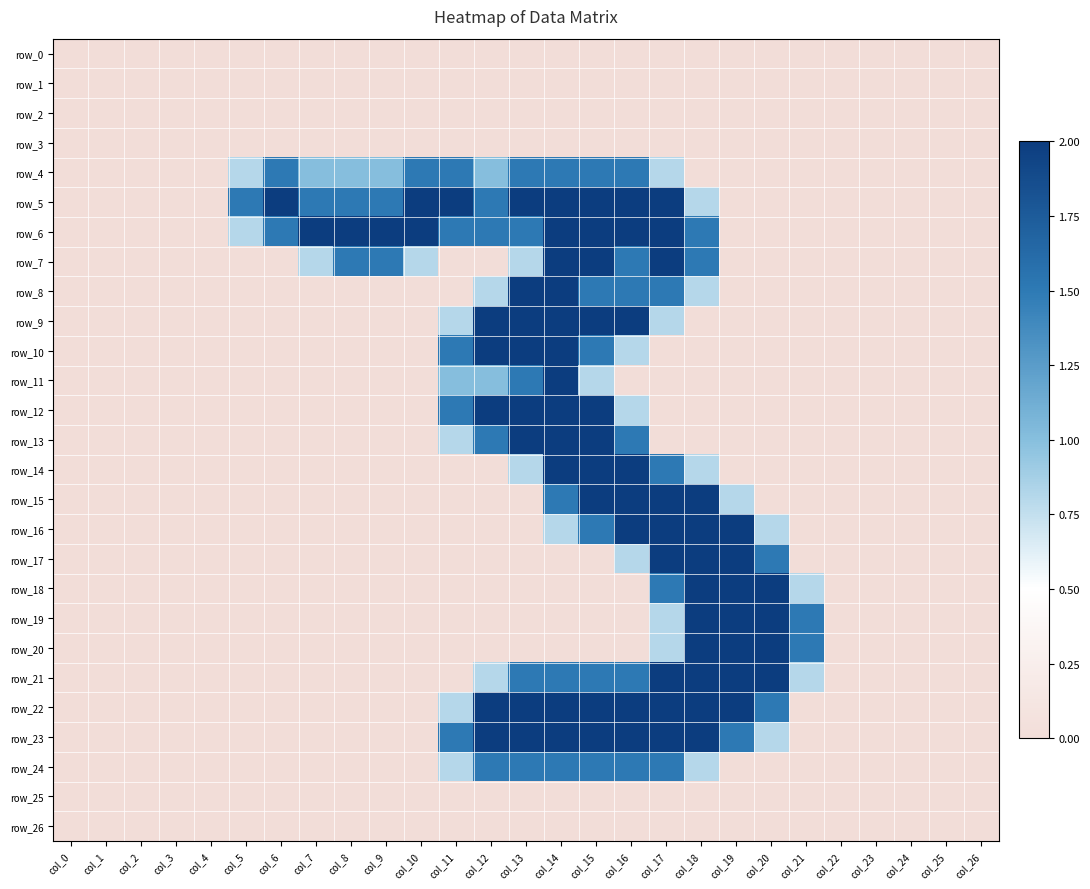

Rank the series by their maximum value, from highest to lowest.

row_5, row_6, row_7, row_8, row_9, row_10, row_11, row_12, row_13, row_14, row_15, row_16, row_17, row_18, row_19, row_20, row_21, row_22, row_23, row_4, row_24, row_0, row_1, row_2, row_3, row_25, row_26